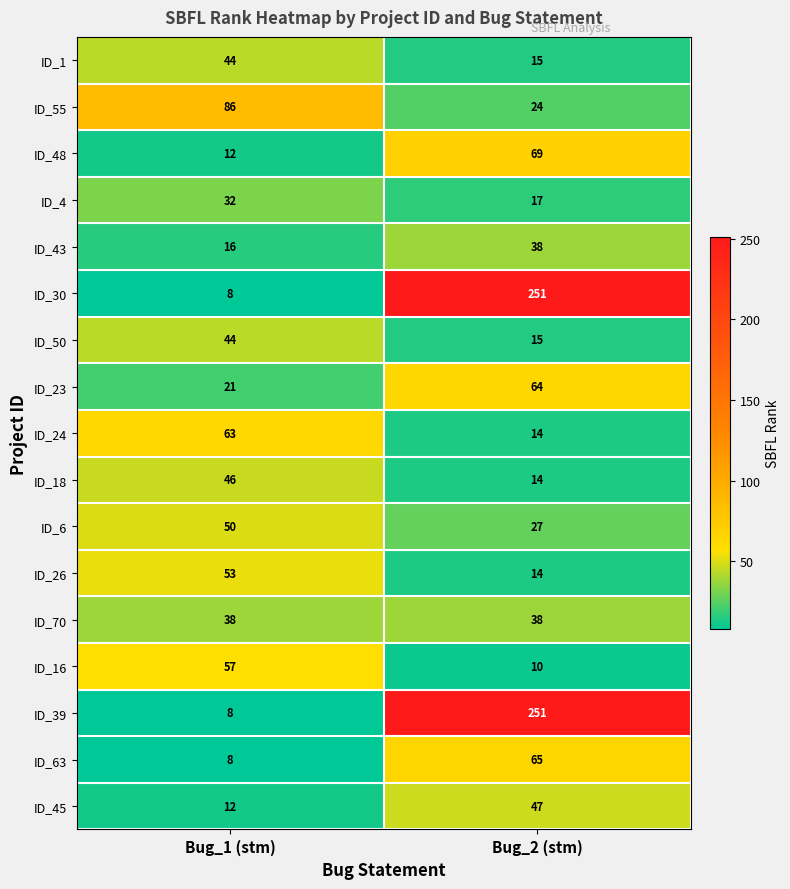

How many data points does each series have?

2